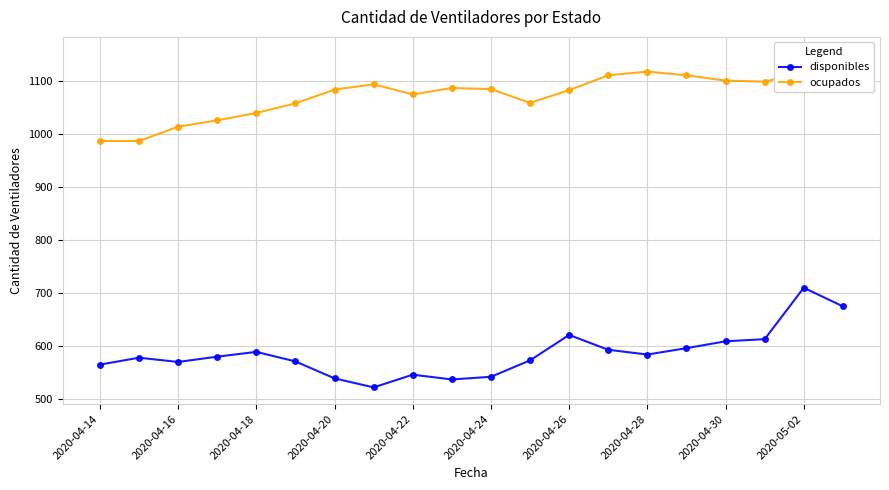

Reading left to right, what are all the values shown in this chart?

disponibles: 564	577	569	579	588	570	538	521	545	536	541	572	620	592	583	595	608	612	709	674
ocupados: 986	986	1013	1025	1039	1057	1083	1093	1074	1086	1084	1058	1082	1110	1117	1110	1100	1098	1116	1151